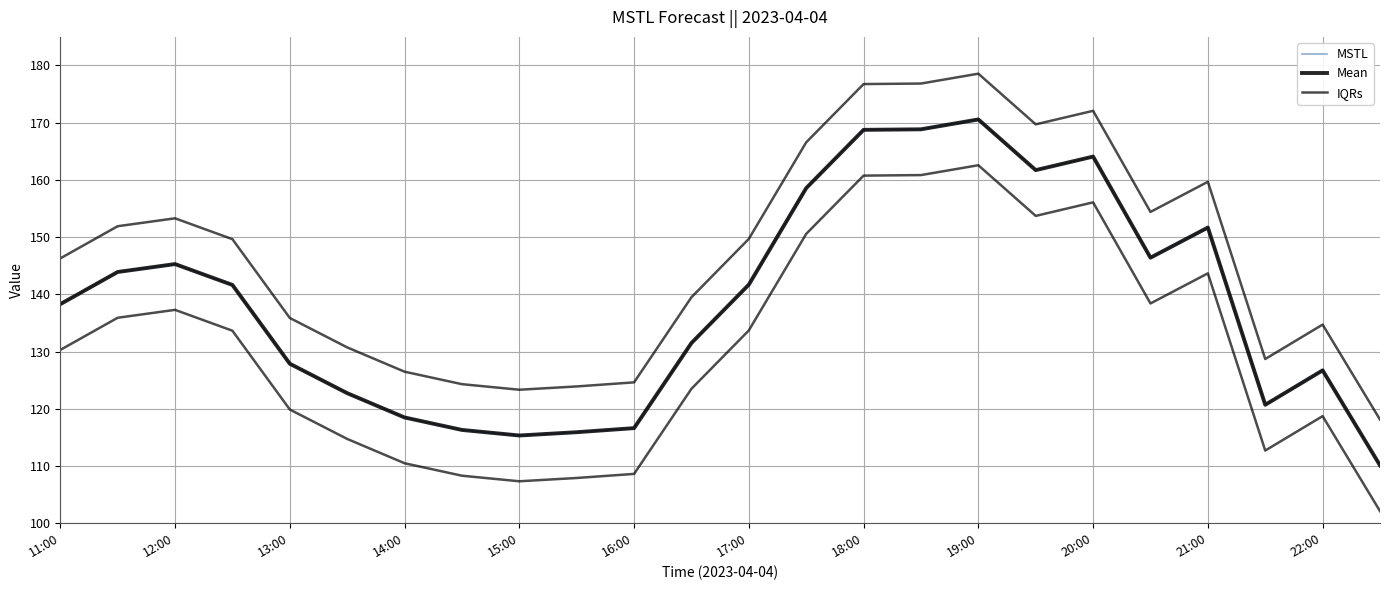

What is the value of the IQRs point at the 17th from the left?

178.6